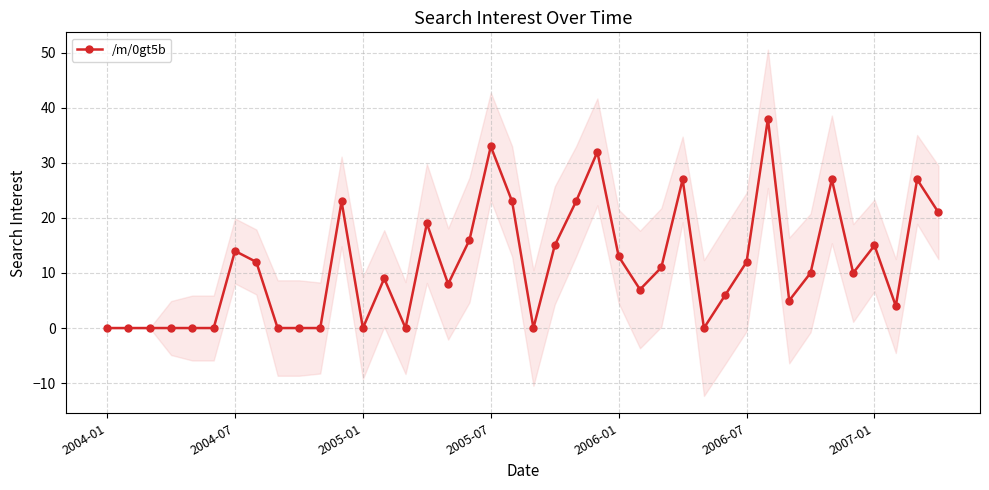

Reading left to right, what are all the values shown in this chart?

0	0	0	0	0	0	14	12	0	0	0	23	0	9	0	19	8	16	33	23	0	15	23	32	13	7	11	27	0	6	12	38	5	10	27	10	15	4	27	21